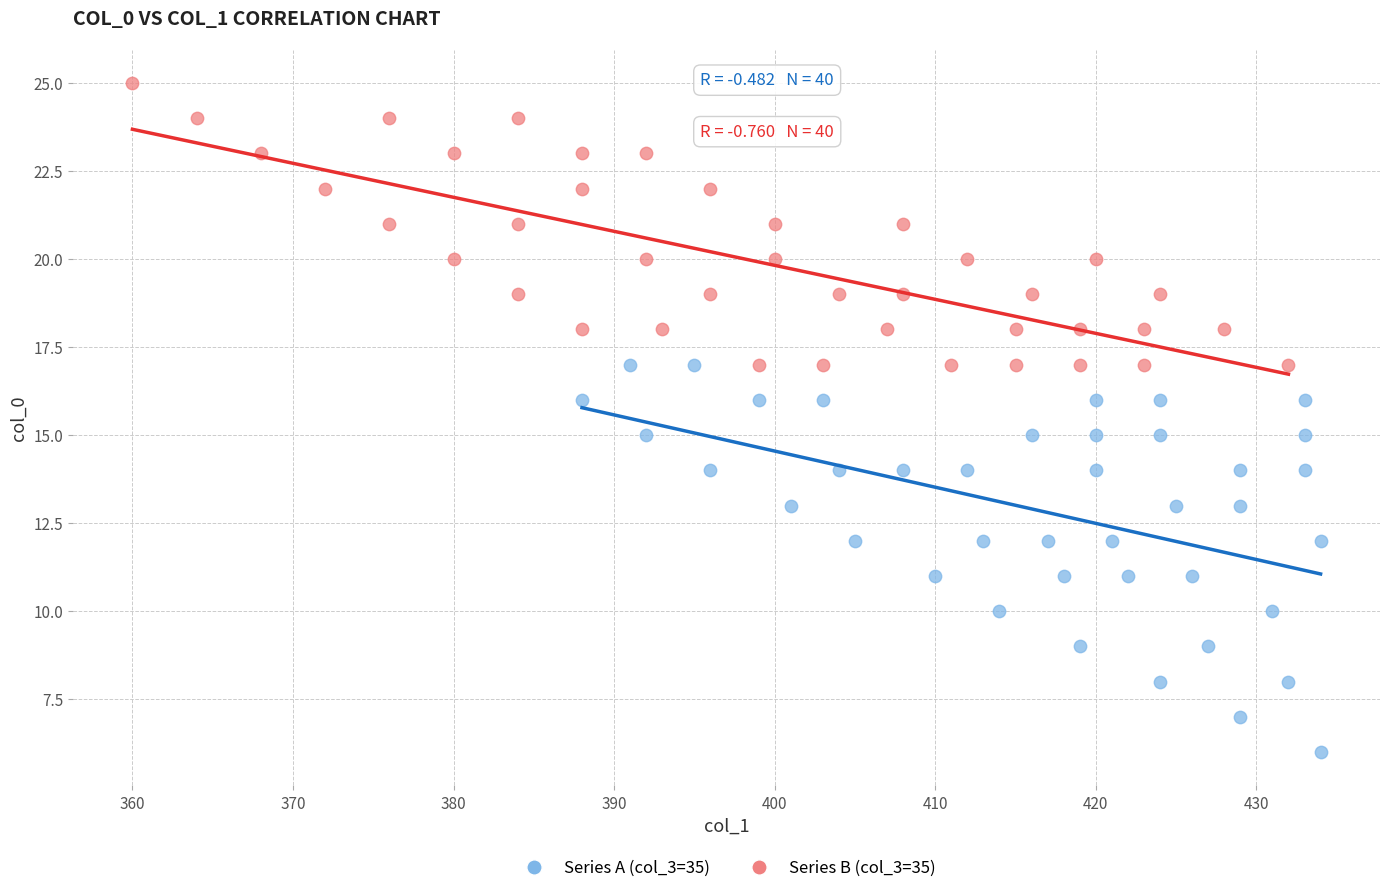

What are all the series names shown in the legend?

Series A (col_3=35), Series B (col_3=35)